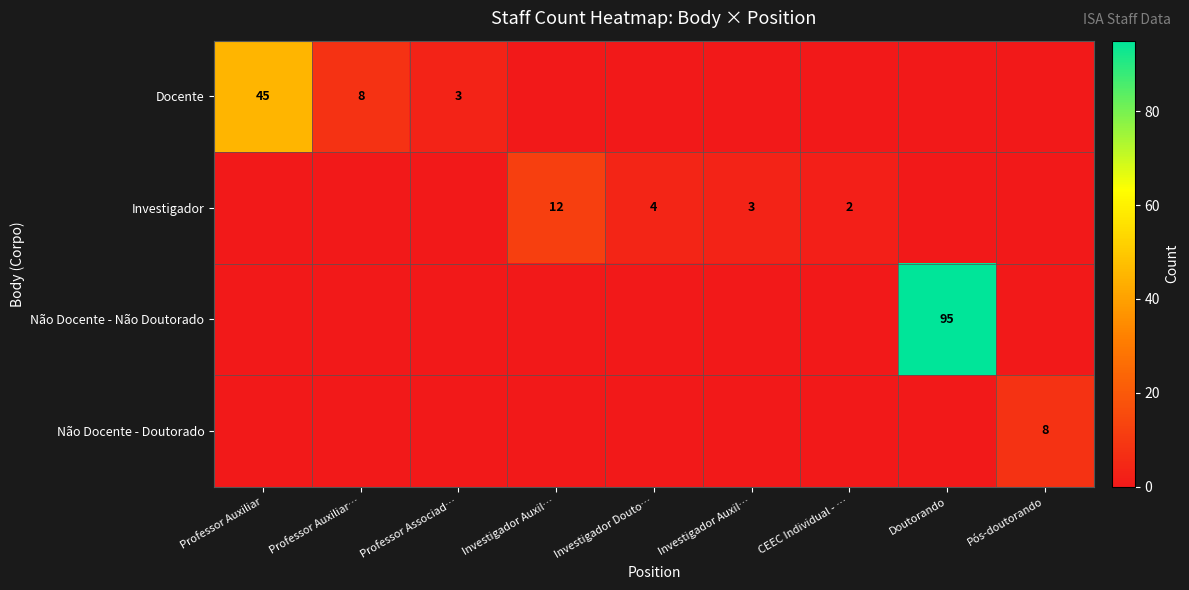

Is the value of Não Docente - Não Doutorado at Professor Auxiliar… greater than the value of Não Docente - Doutorado at CEEC Individual - …?

No